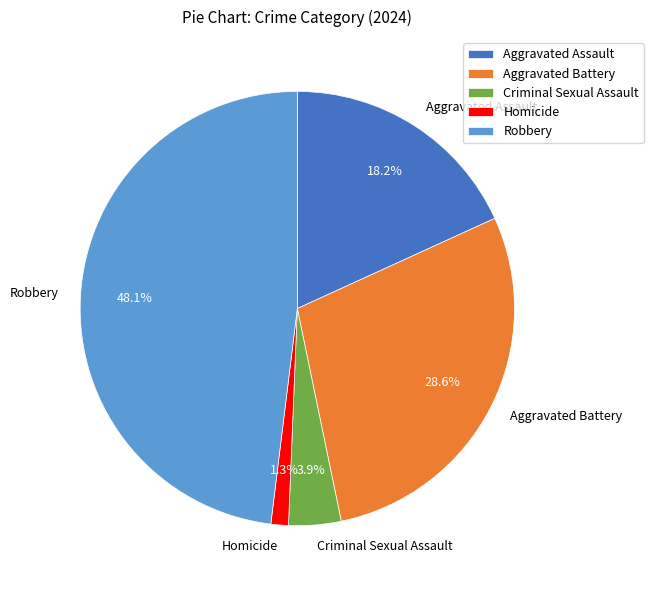

What percentage is NOT represented by Aggravated Battery?

71.4%